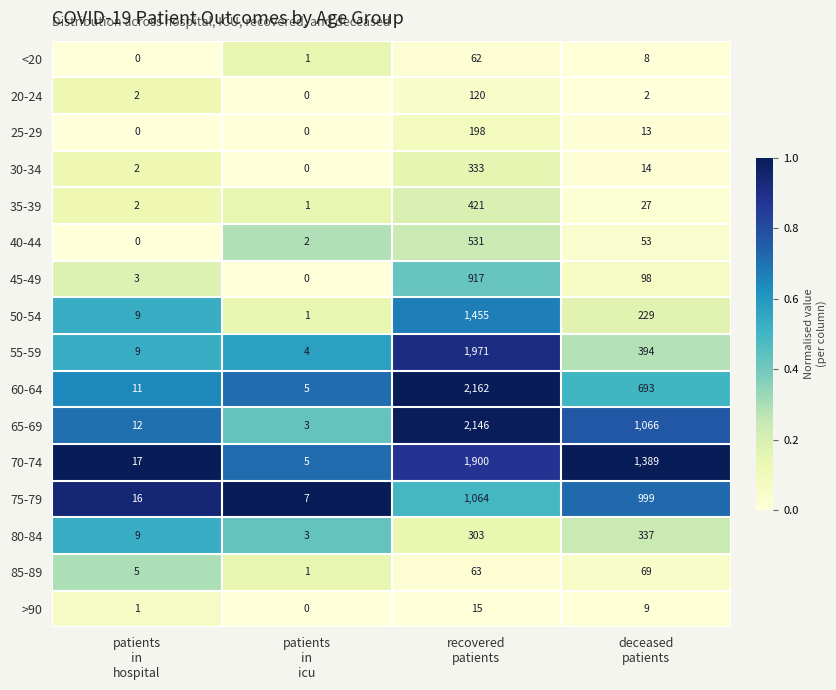

What is the difference between the maximum and minimum values in the 55-59 series?

1967